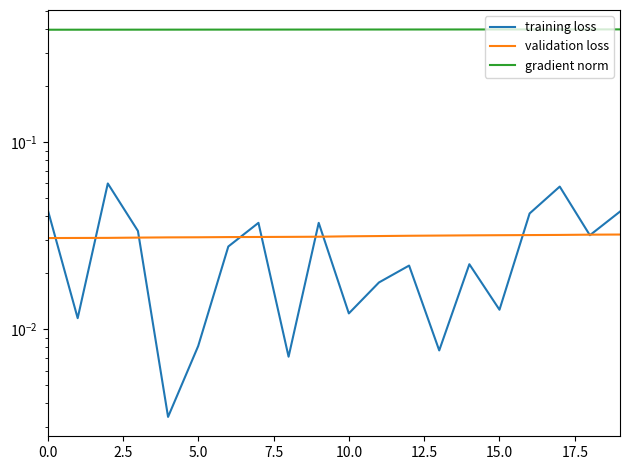

True or false: training loss and gradient norm intersect in this chart.

False